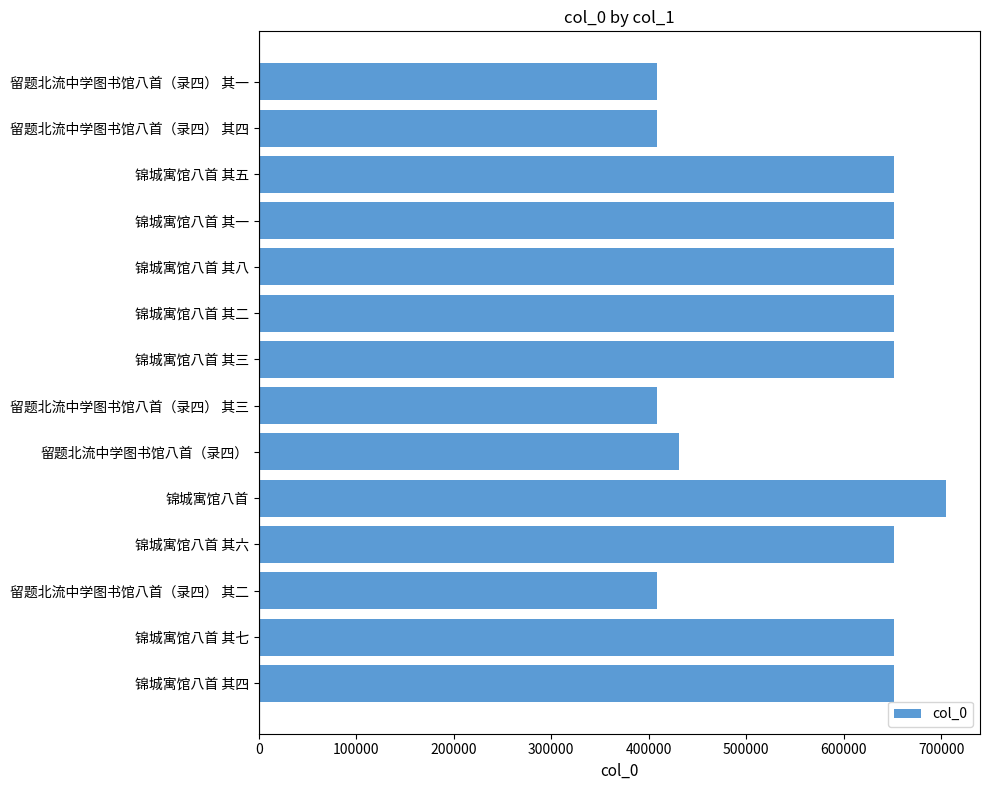

What is the maximum value shown in the chart?

704692